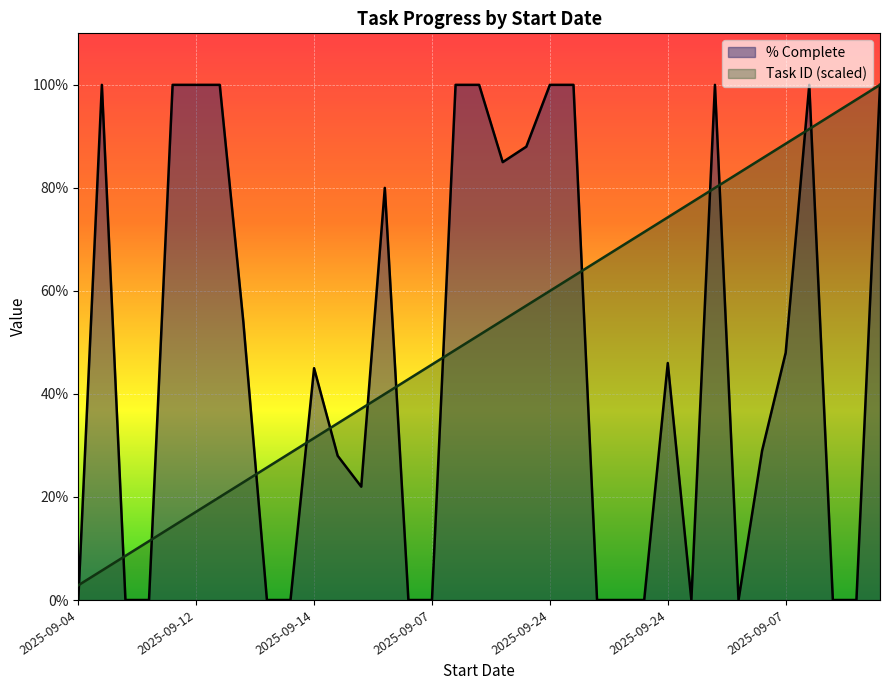

Does the chart display data point markers on the line(s)?

No